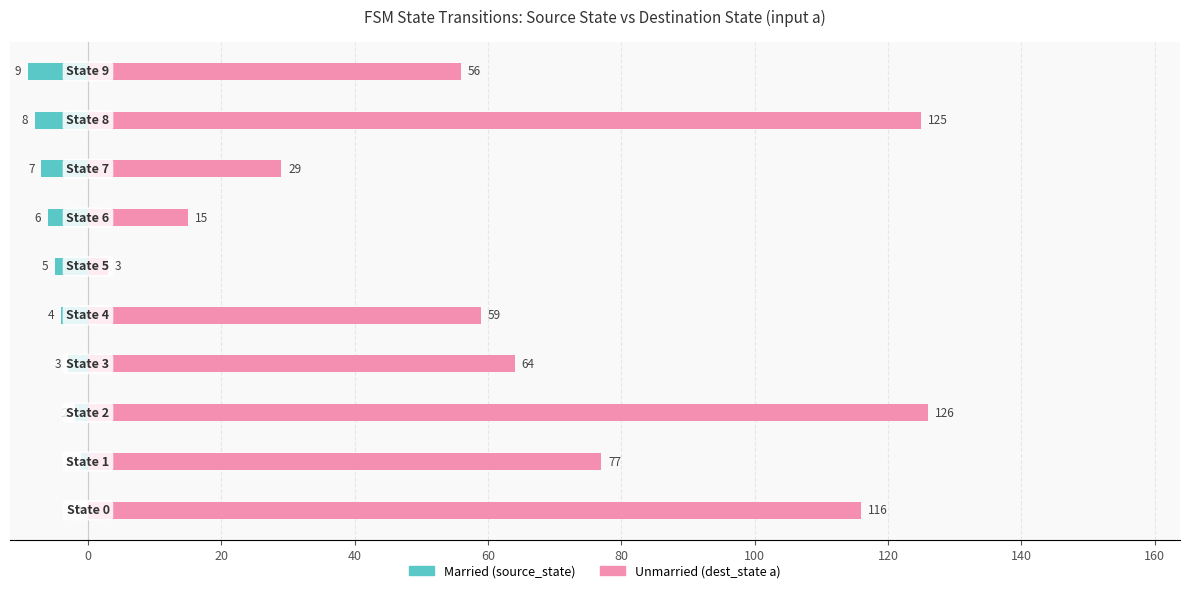

What position from the left is 20?

3